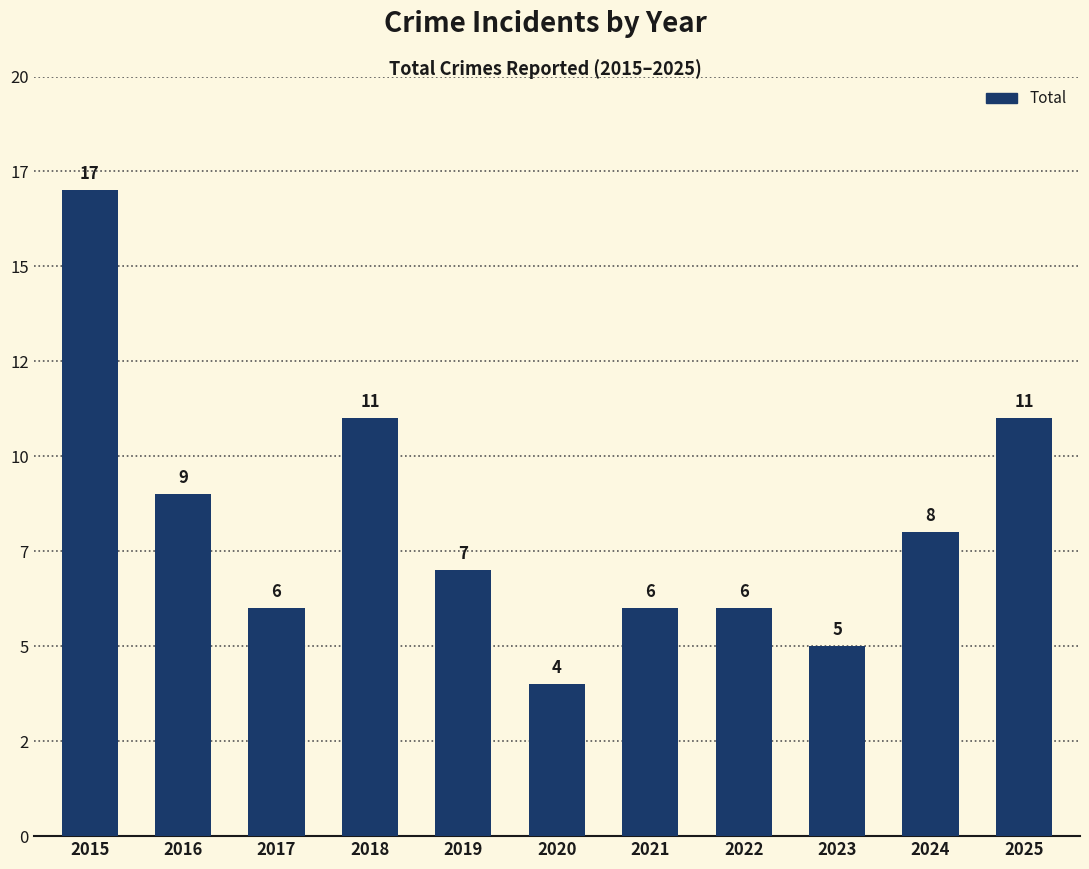

What is the sum of the values at 2022 and 2017?

12